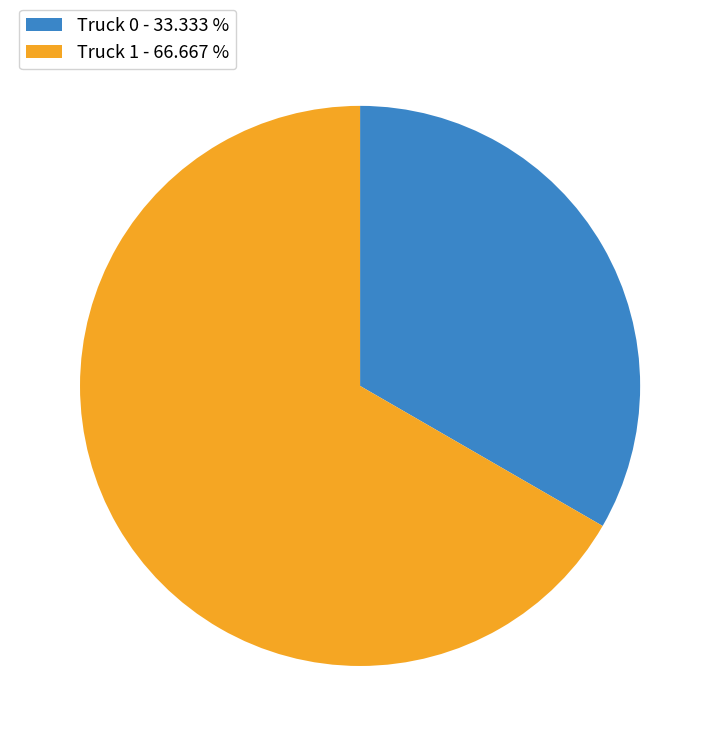

How many segments does this pie chart have?

2